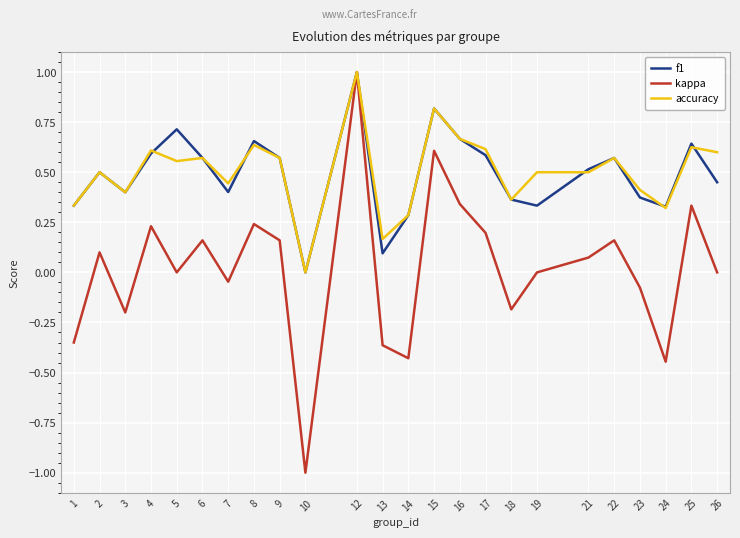

What is the total value across all series at 17?

1.4